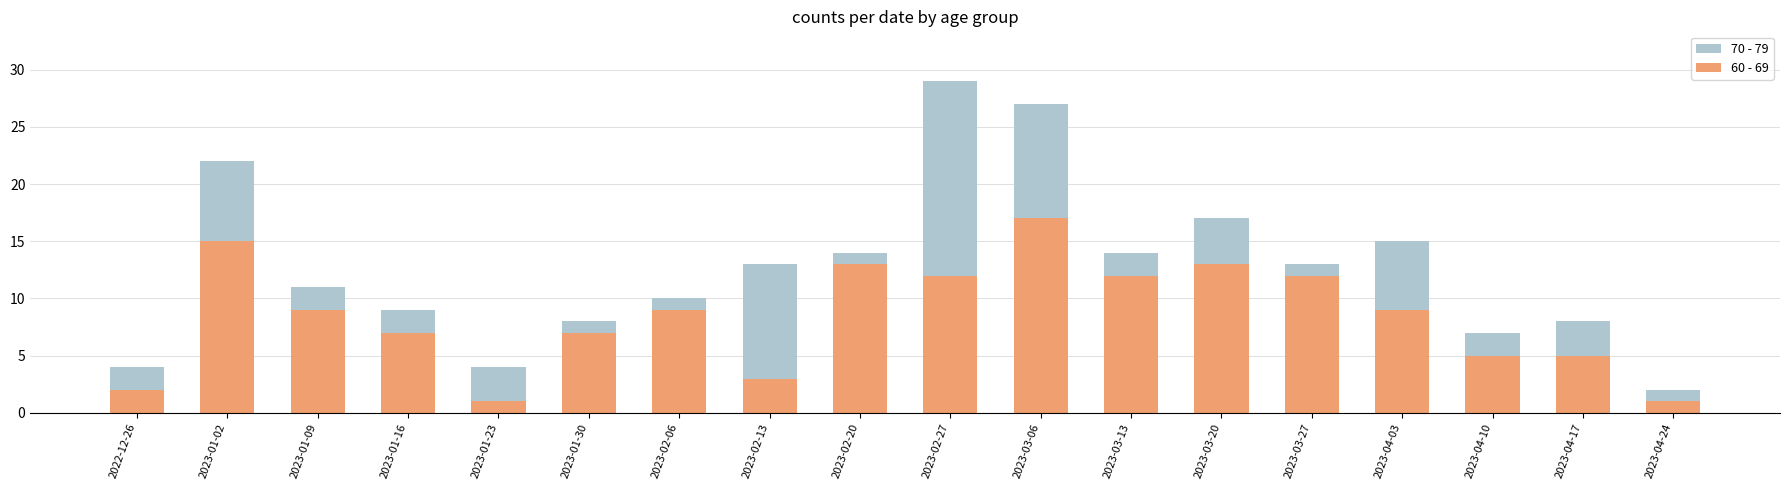

Read the 70 - 79 value at 2023-03-06, to the nearest 10.

30